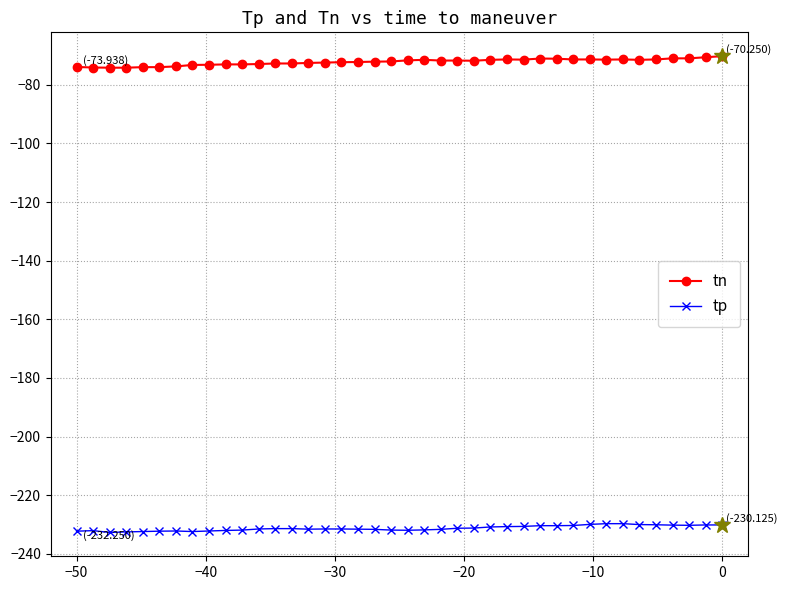

What is the average value of the tn series?

-72.2